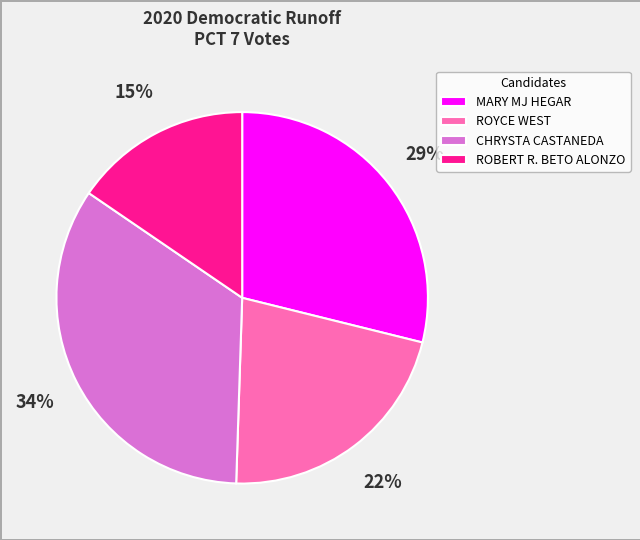

Count the number of slices in the pie.

4